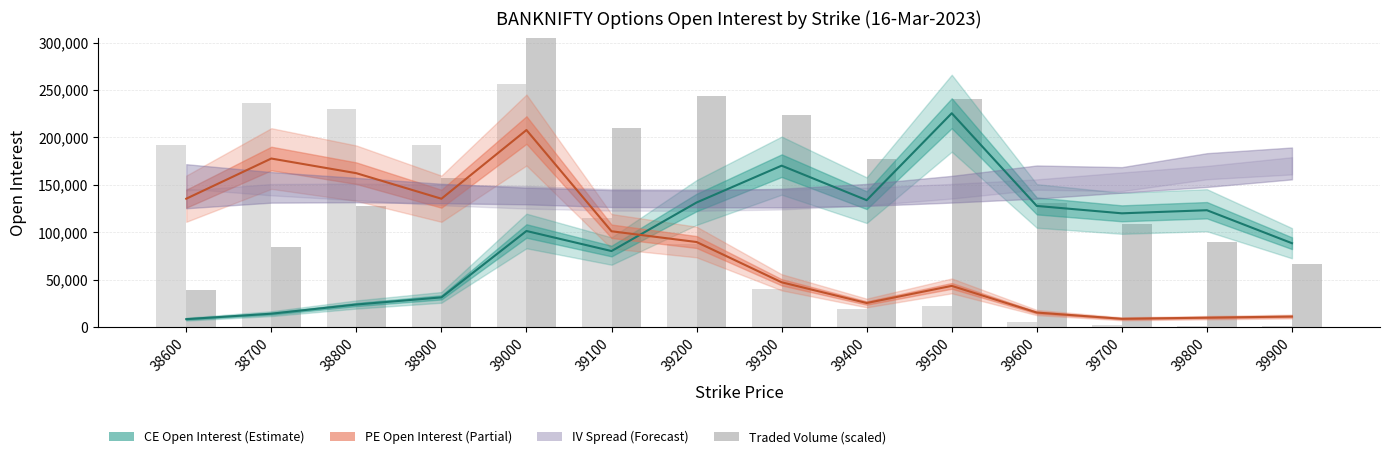

True or false: CE Open Interest has a value of 1701.3 at 38600.

False